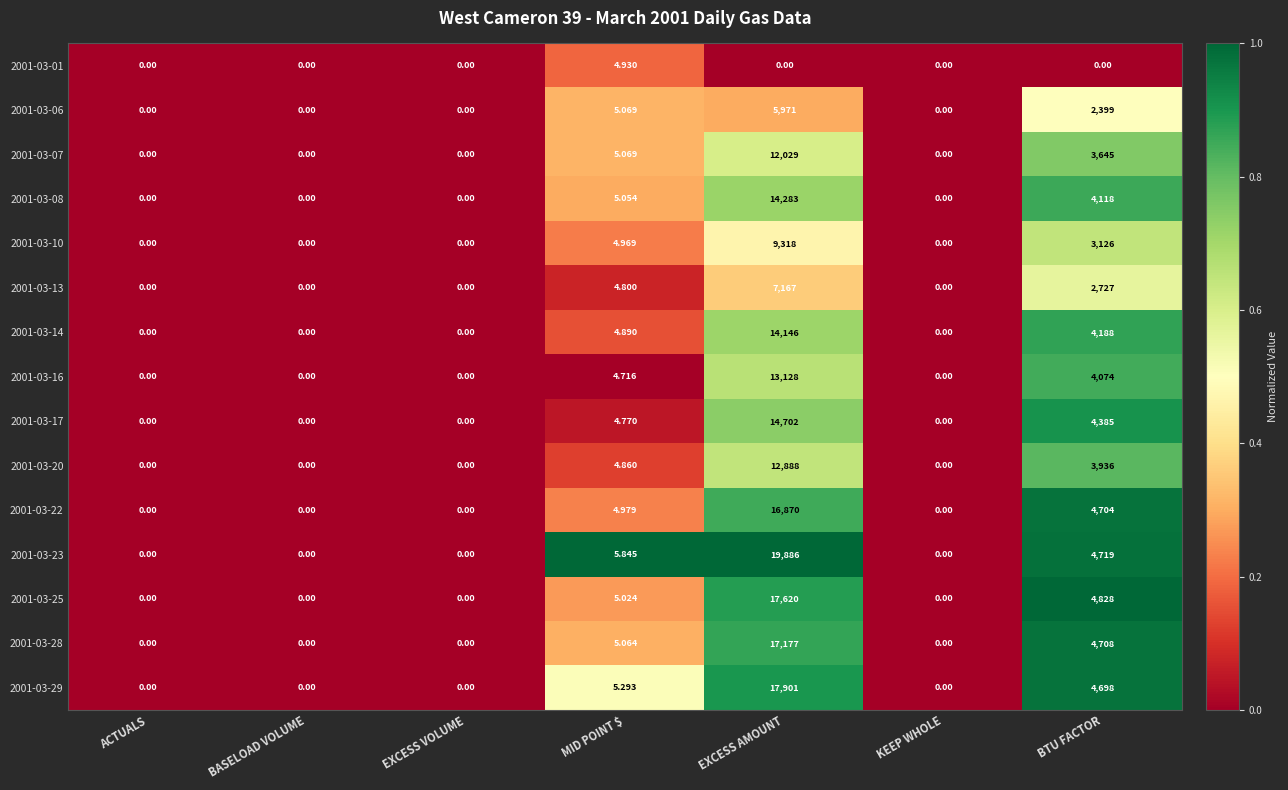

Where is 2001-03-28 nearest to the value 8588?

BTU FACTOR